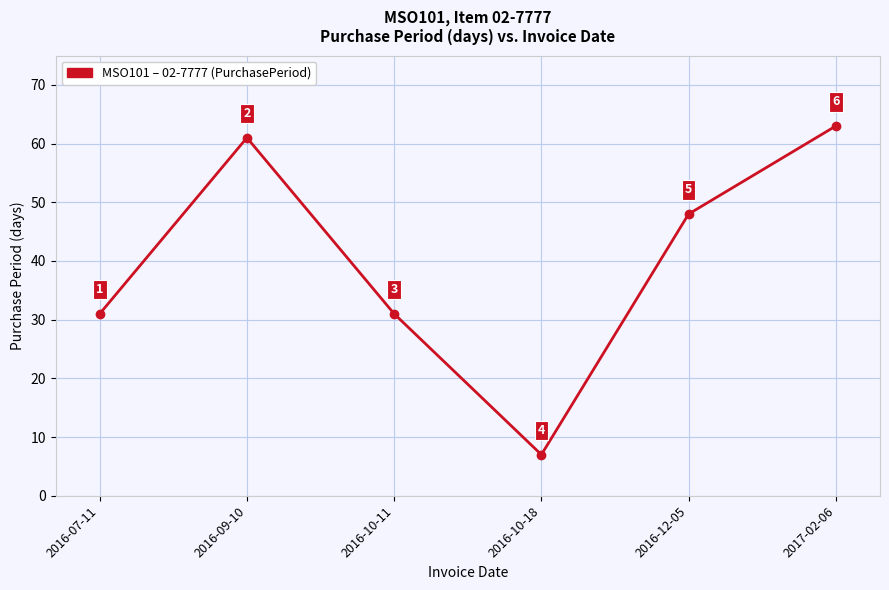

What is the value of the 2nd point from the left?

61